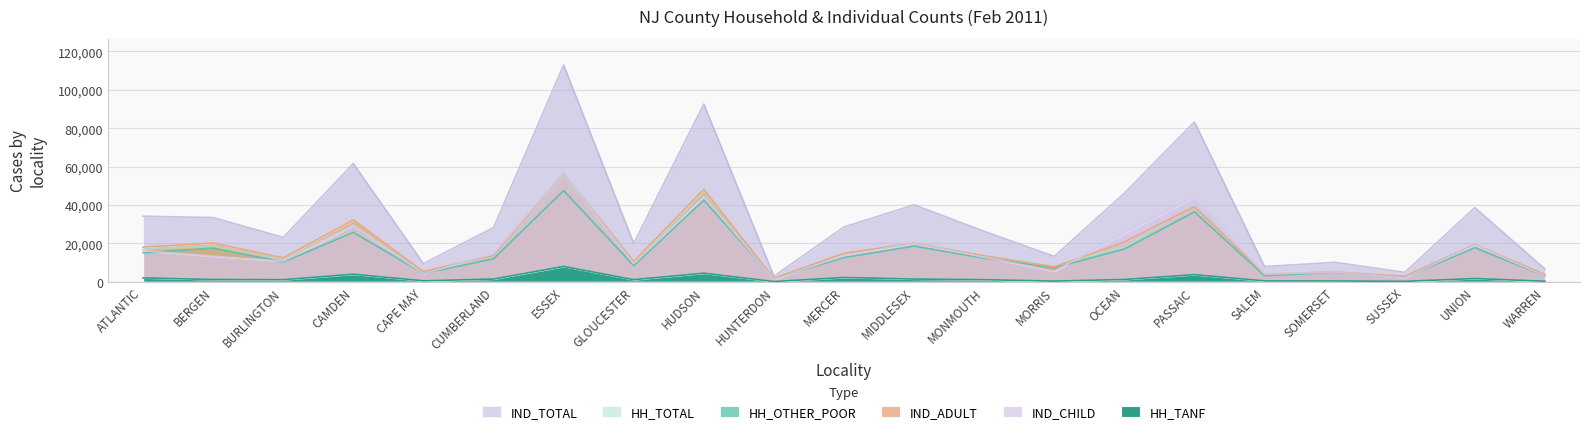

At which category does the chart reach its peak across all series?

ESSEX